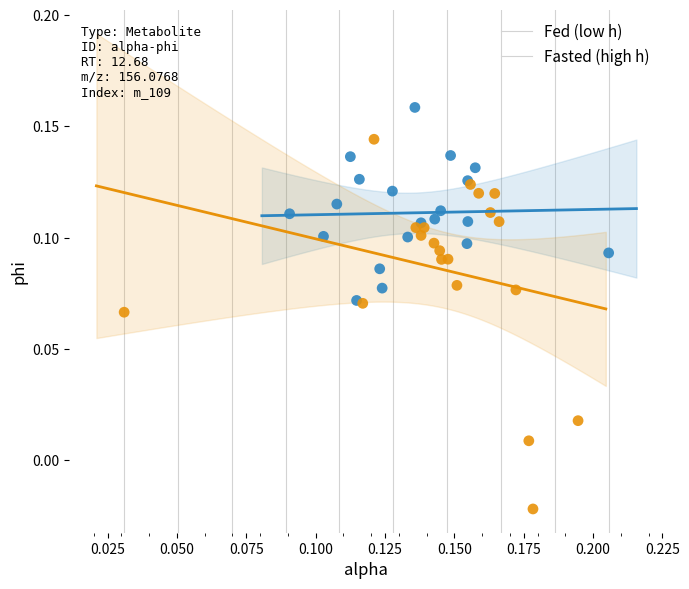

Which series reaches the minimum Y coordinate?

Fasted (high h)